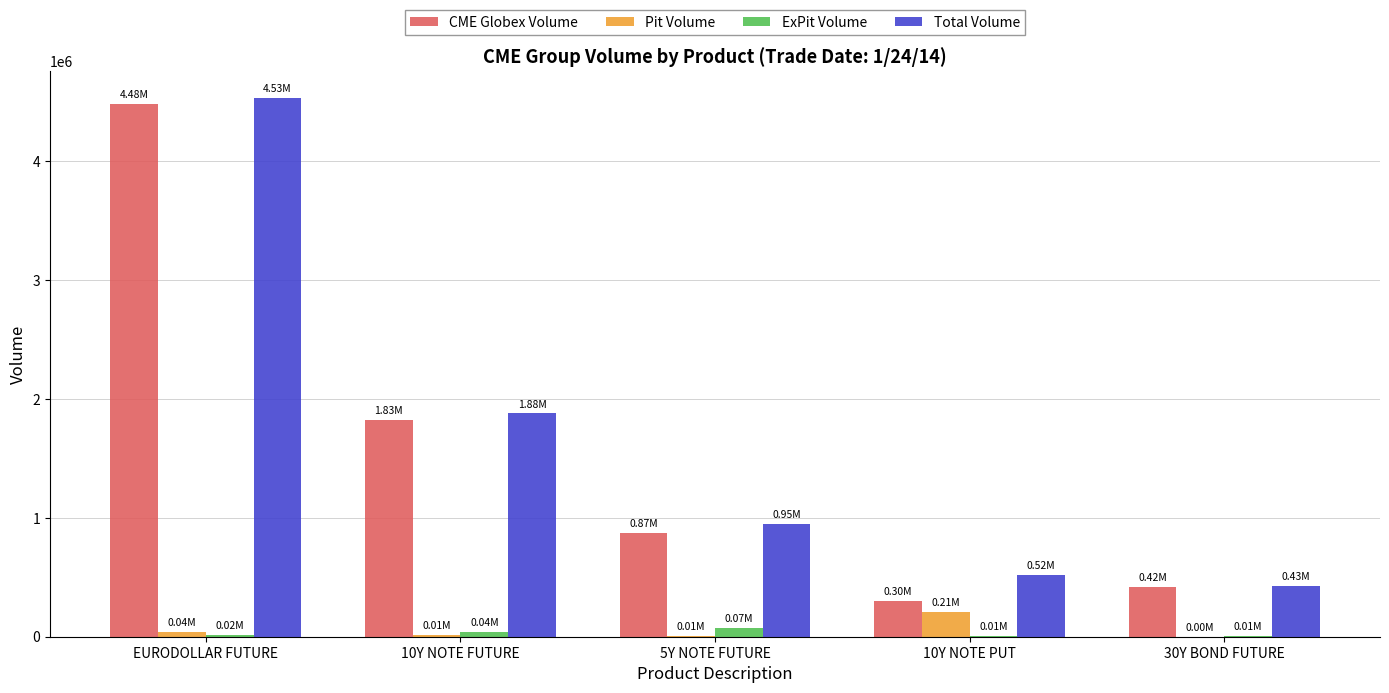

Between 10Y NOTE FUTURE and 5Y NOTE FUTURE, which series saw the biggest shift?

CME Globex Volume